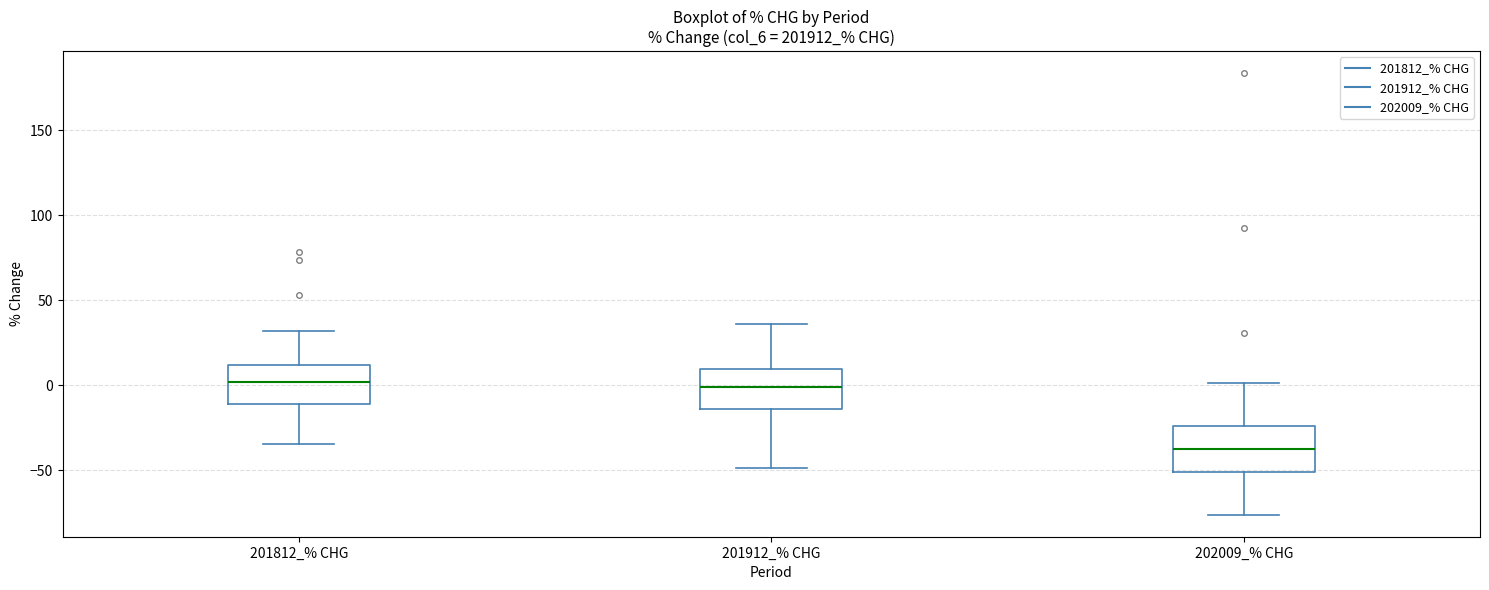

Reading left to right, transcribe this box plot: for each box, give where its median line is, the range the box spans, and where its two whiskers end, as read against the y-axis. The values are not printed on the chart, so give them approximately, as read against the axis.

201812_% CHG: median 0, box -10 to 10, whiskers -35 to 30
201912_% CHG: median 0, box -15 to 10, whiskers -50 to 35
202009_% CHG: median -40, box -50 to -25, whiskers -75 to 0